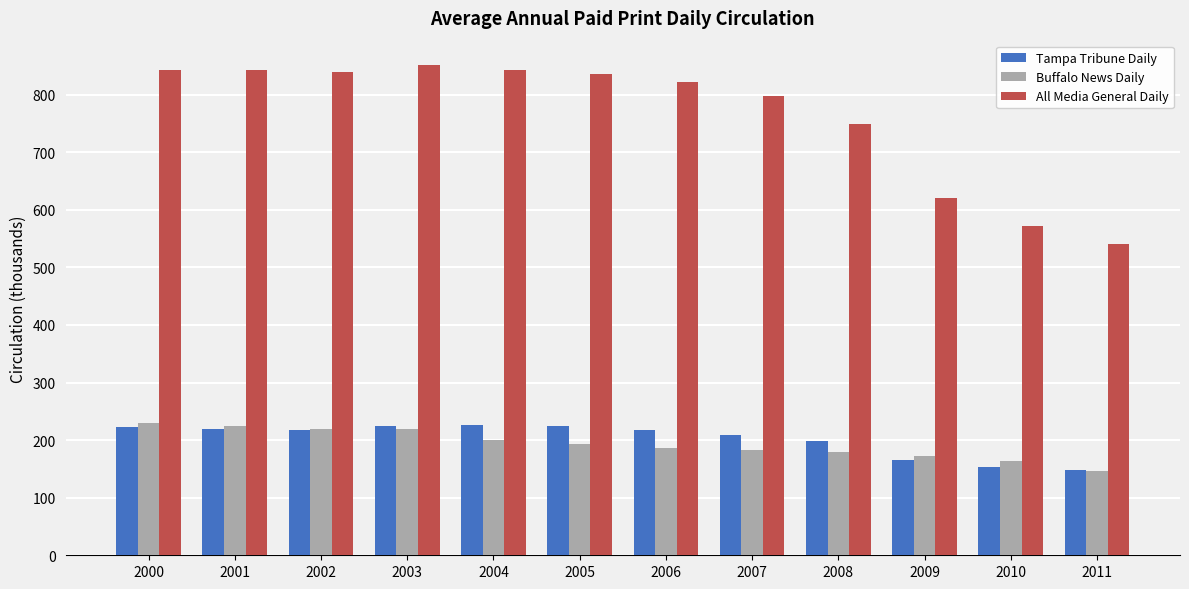

What is the average value of the All Media General Daily series?

762.9